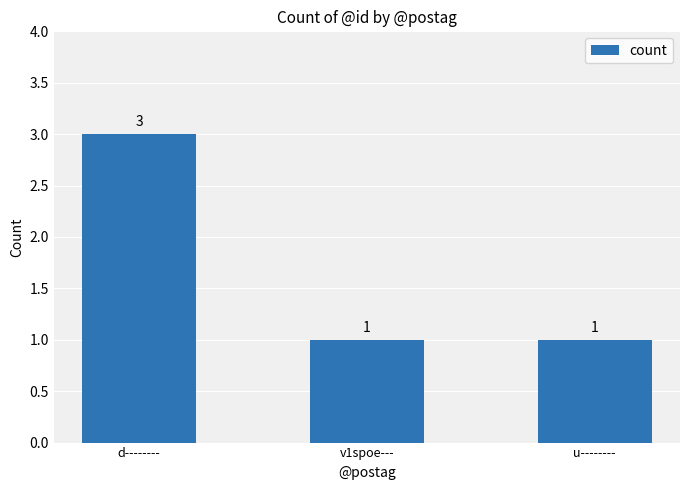

Is it true that the value at d-------- is 2?

False